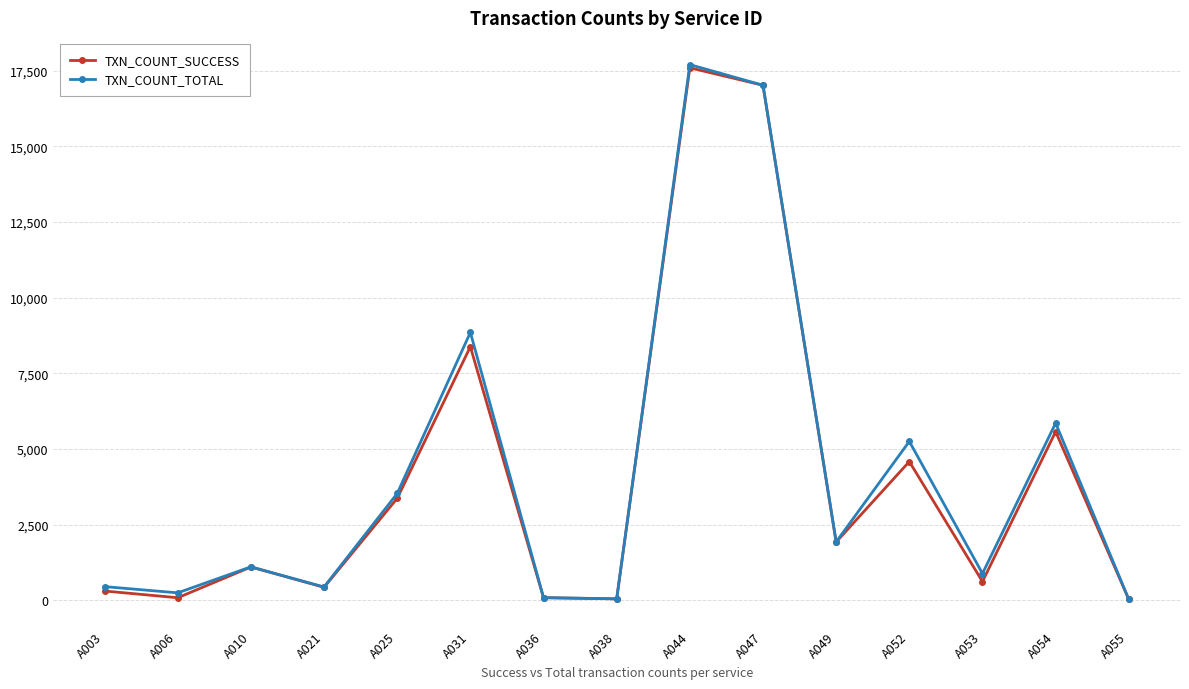

Is it true that TXN_COUNT_TOTAL equals 452 at A003?

True